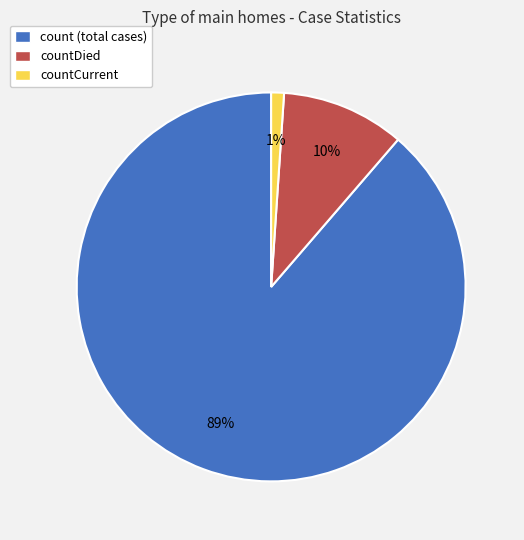

To the nearest percent, what is the difference between the countDied and countCurrent slice percentages?

9%